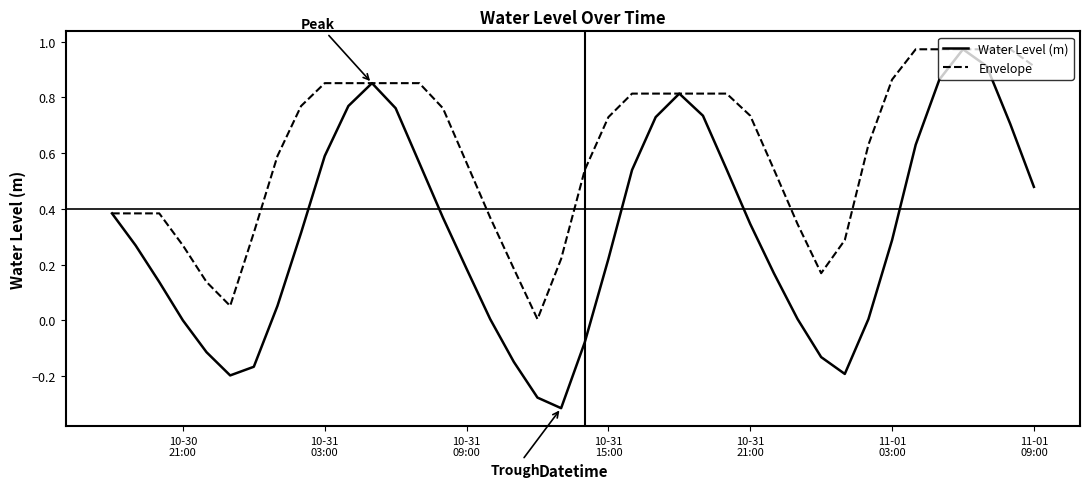

List the series in order of their overall mean, lowest first.

Water Level (m), Envelope